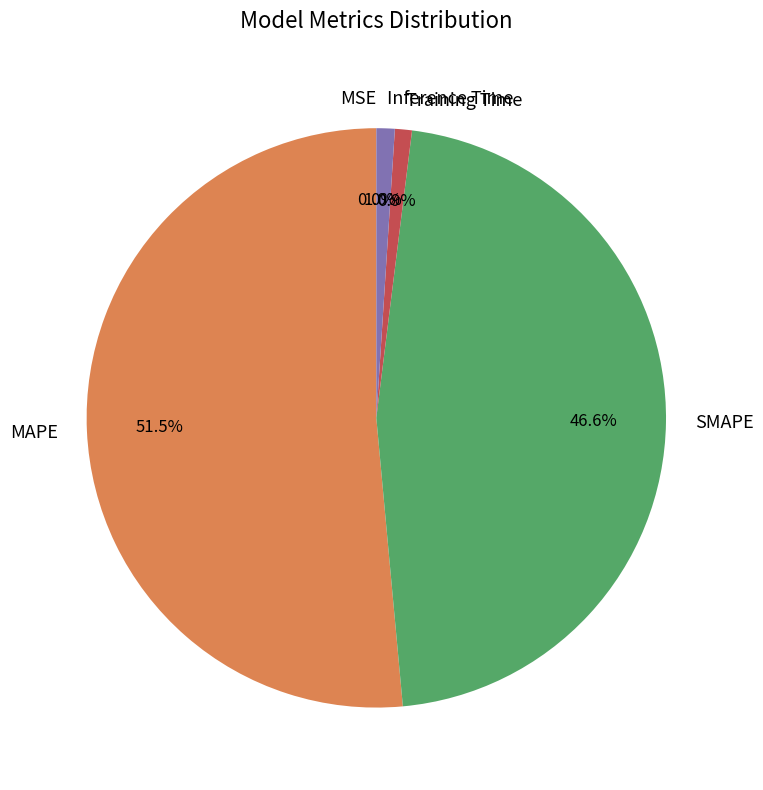

What is the largest slice in the pie chart?

MAPE